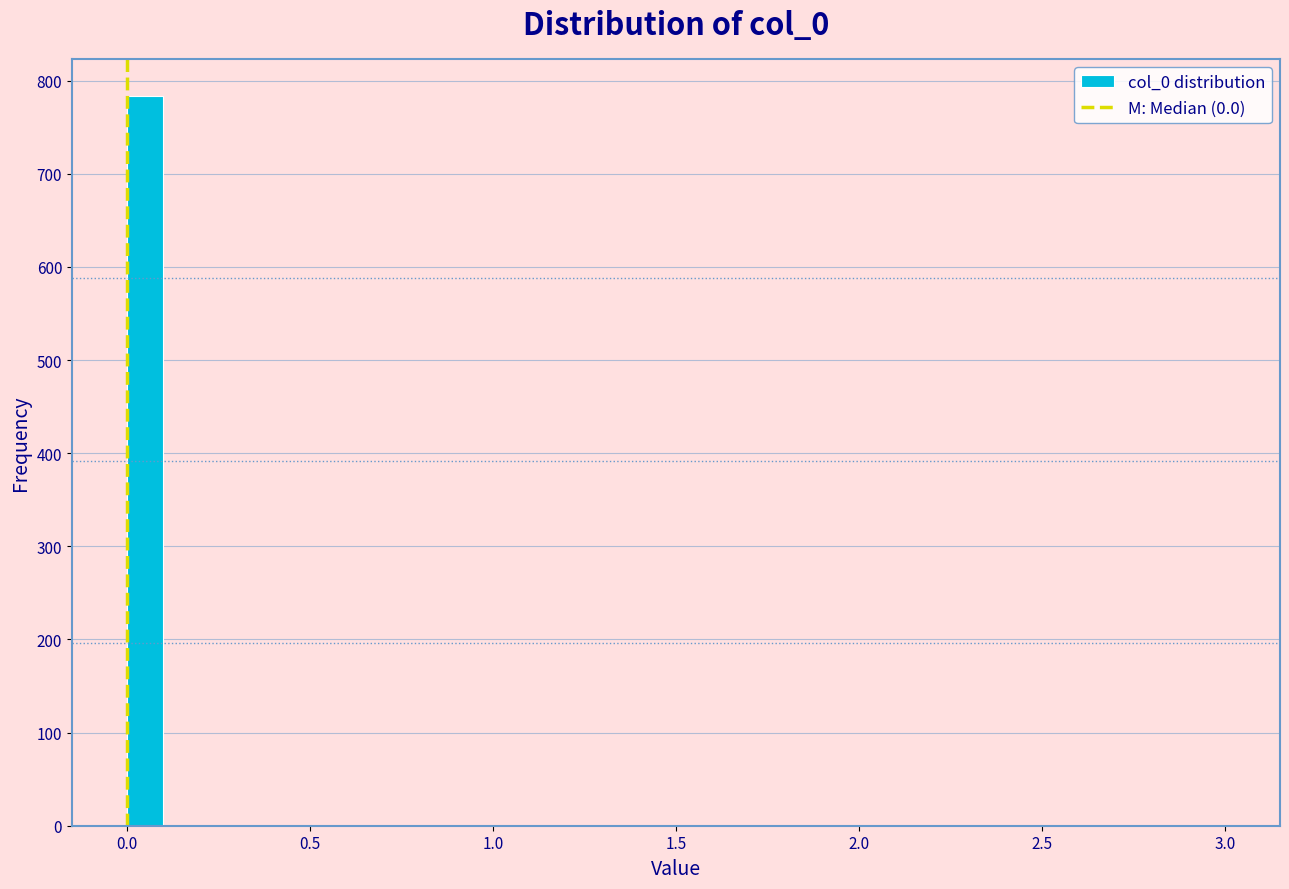

Around what value on the x-axis is the tallest bar? Give the approximate position of its centre, as read against the axis.

0.05